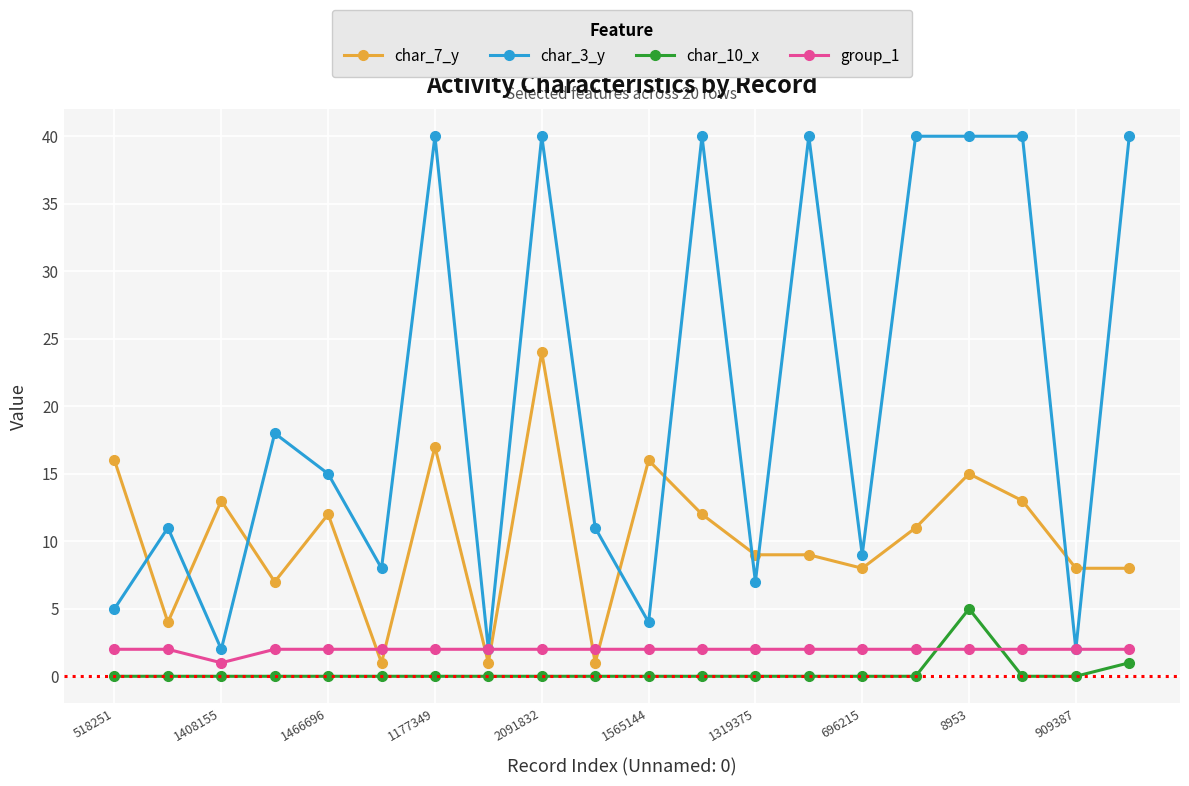

List the series in order of their peak value, highest first.

char_3_y, char_7_y, char_10_x, group_1